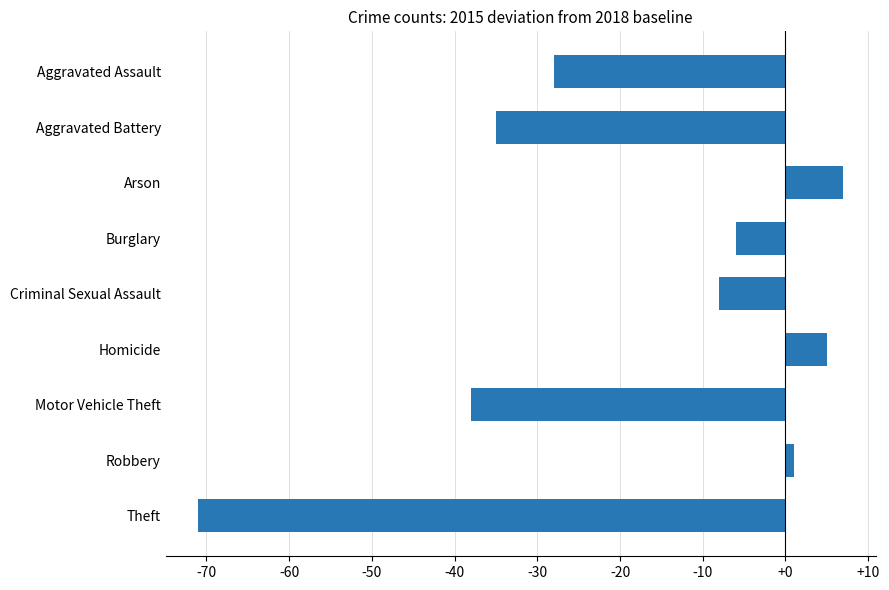

List the labels in order of value, smallest first.

Theft, Motor Vehicle Theft, Aggravated Battery, Aggravated Assault, Criminal Sexual Assault, Burglary, Robbery, Homicide, Arson